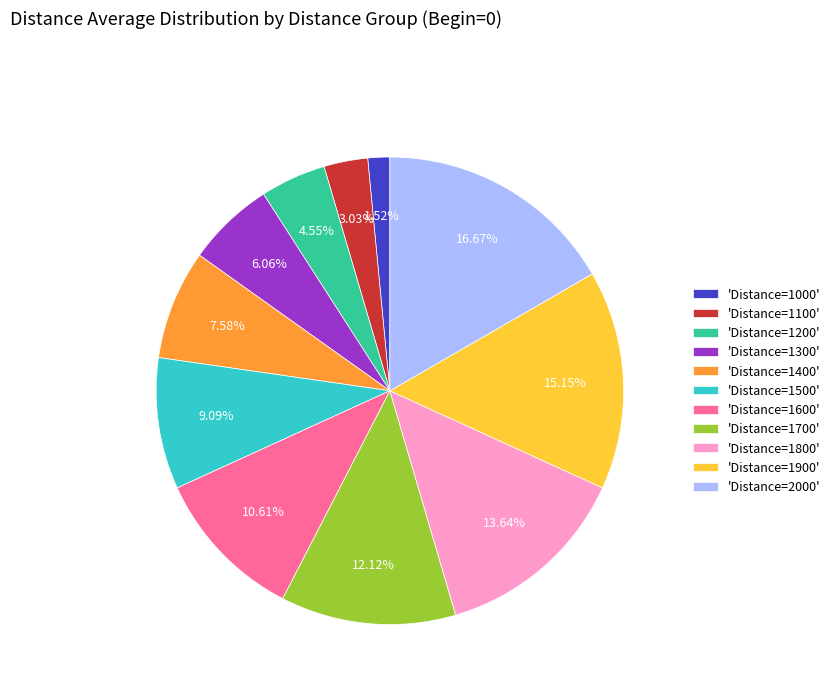

Do 'Distance=1700' and 'Distance=1200' together represent more than half of the pie?

No